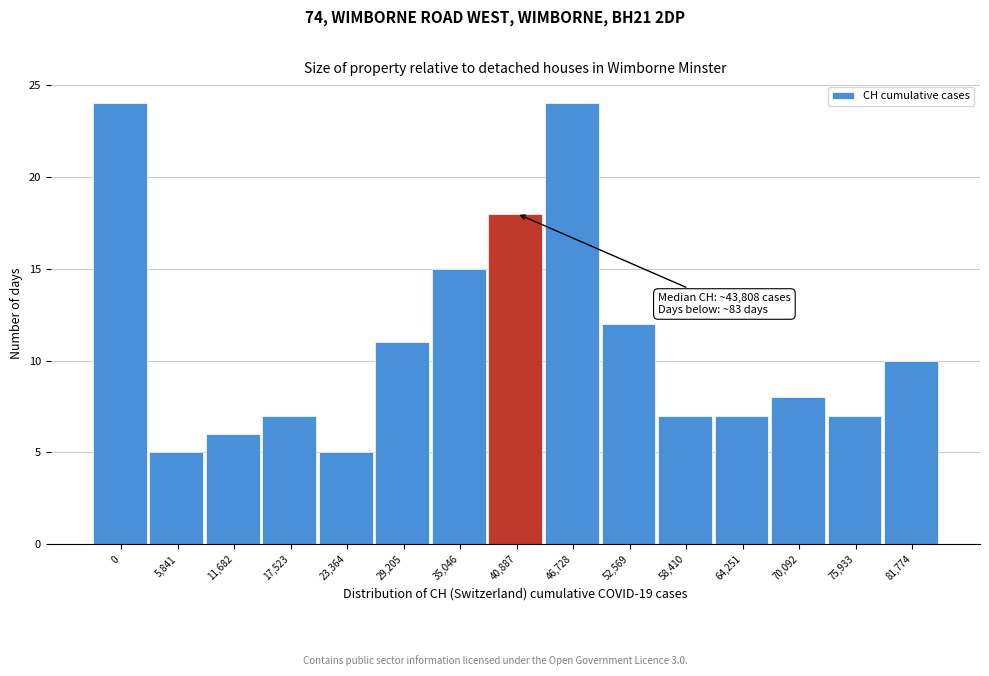

Reading right to left, extract all data points from this chart.

81,774=10	75,933=7	70,092=8	64,251=7	58,410=7	52,569=12	46,728=24	40,887=18	35,046=15	29,205=11	23,364=5	17,523=7	11,682=6	5,841=5	0=24